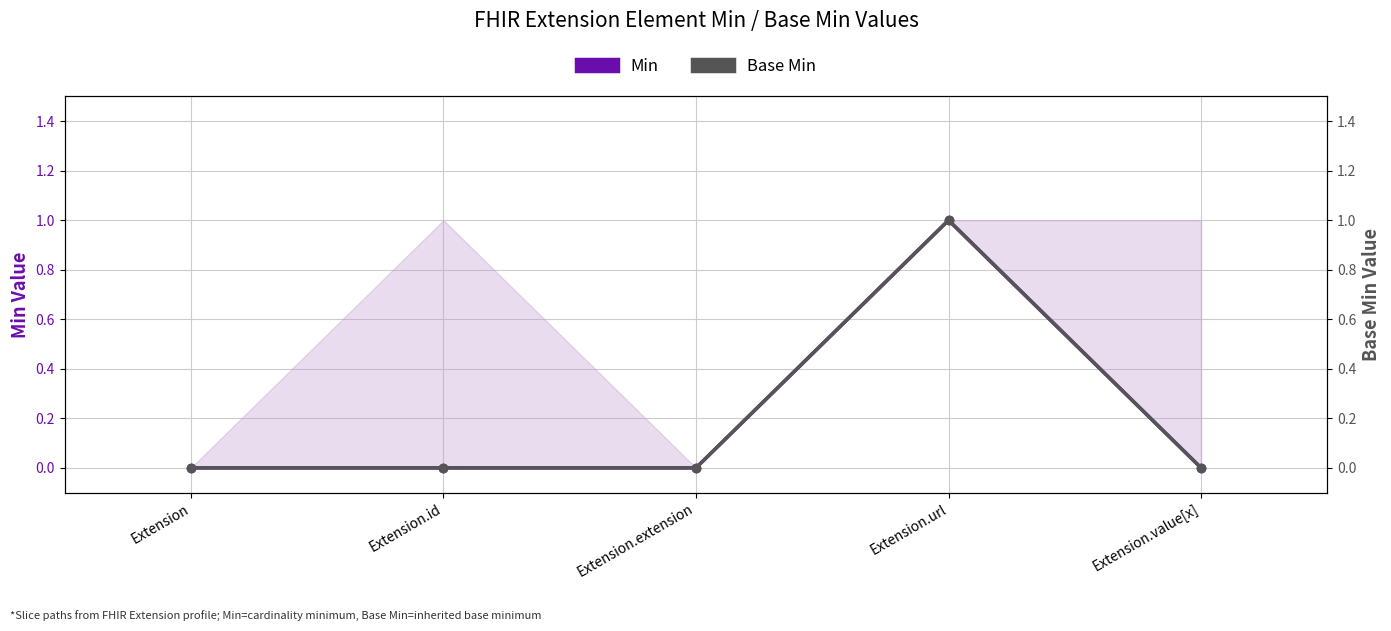

What is the sum of all Min values?

1